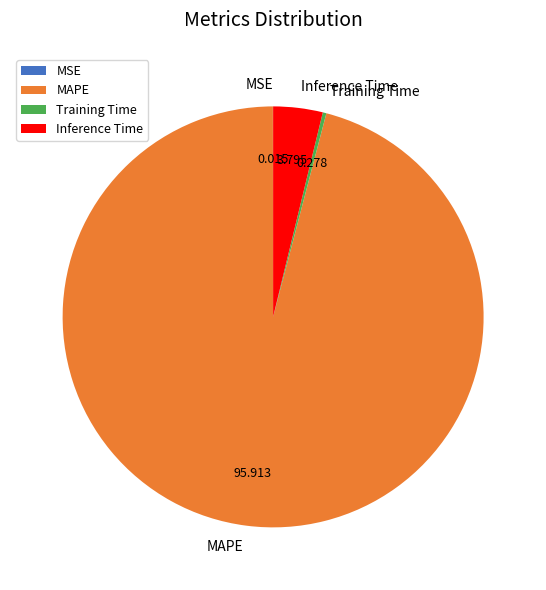

What is the largest slice in the pie chart?

MAPE